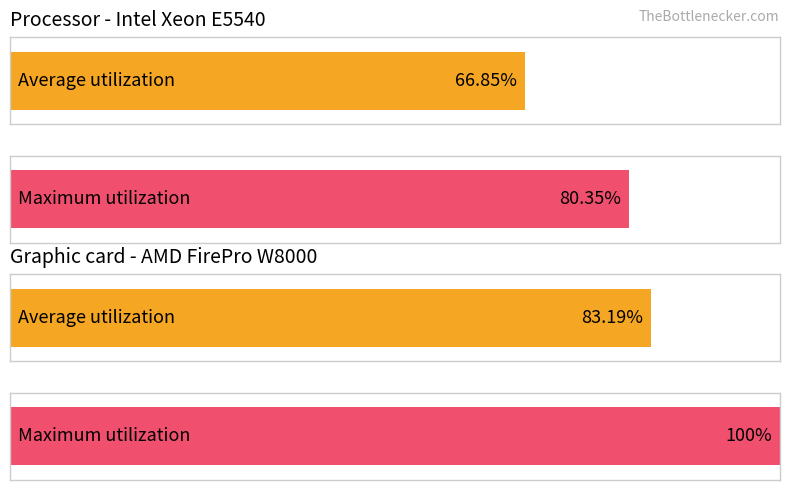

Does the chart contain any negative values?

No